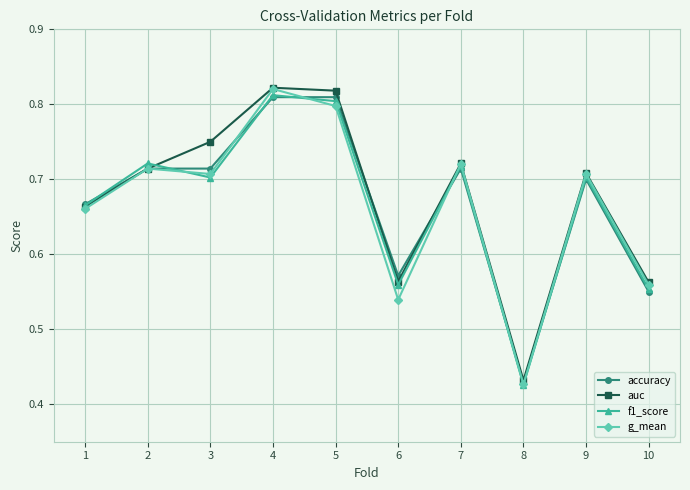

What is the sum of all f1_score values?

6.7